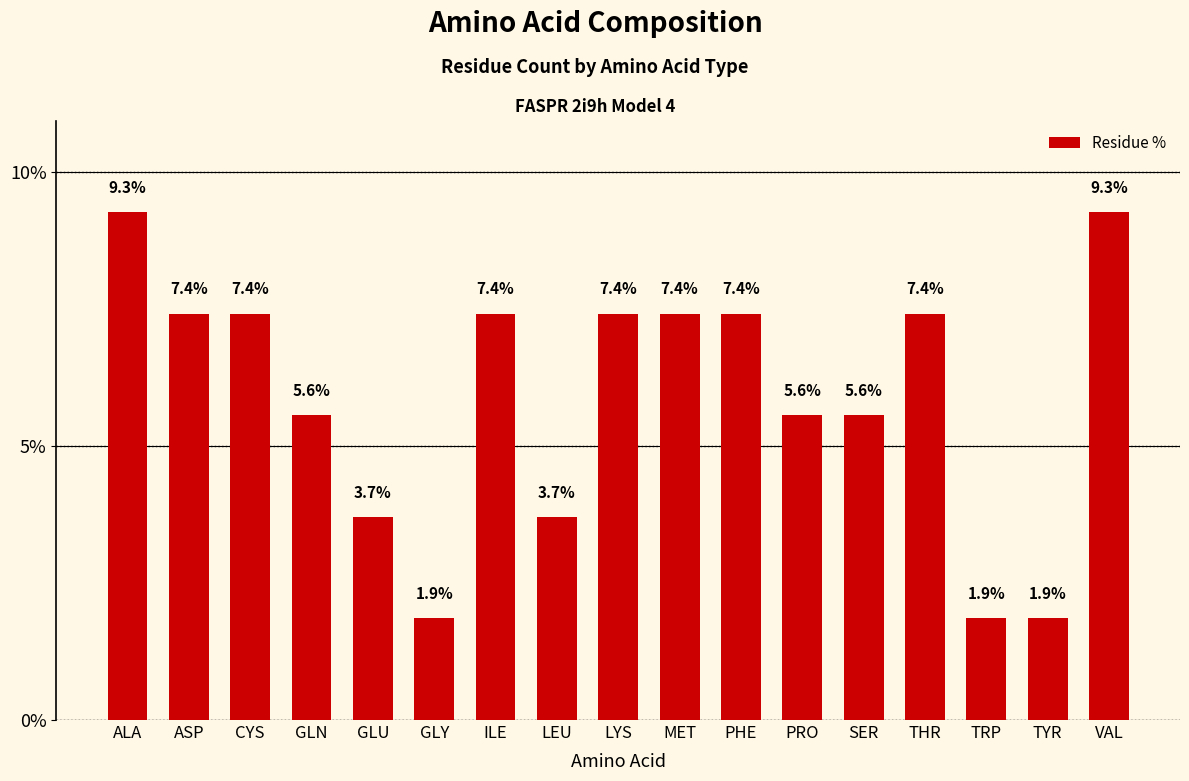

How many categories are shown in the chart?

17